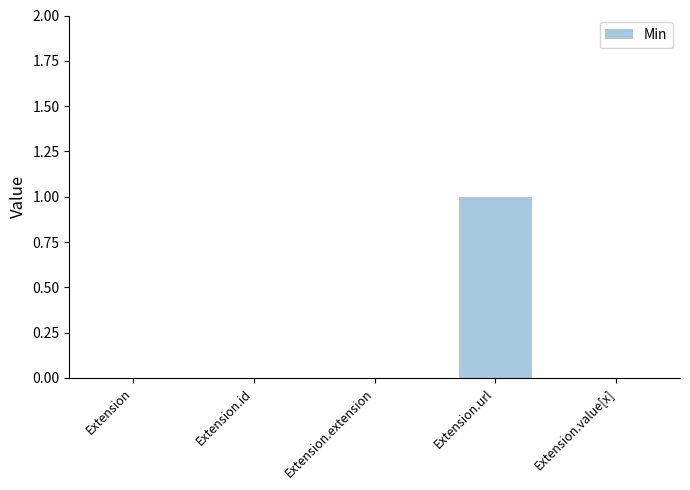

Is it true that the value at Extension.url is 0?

False